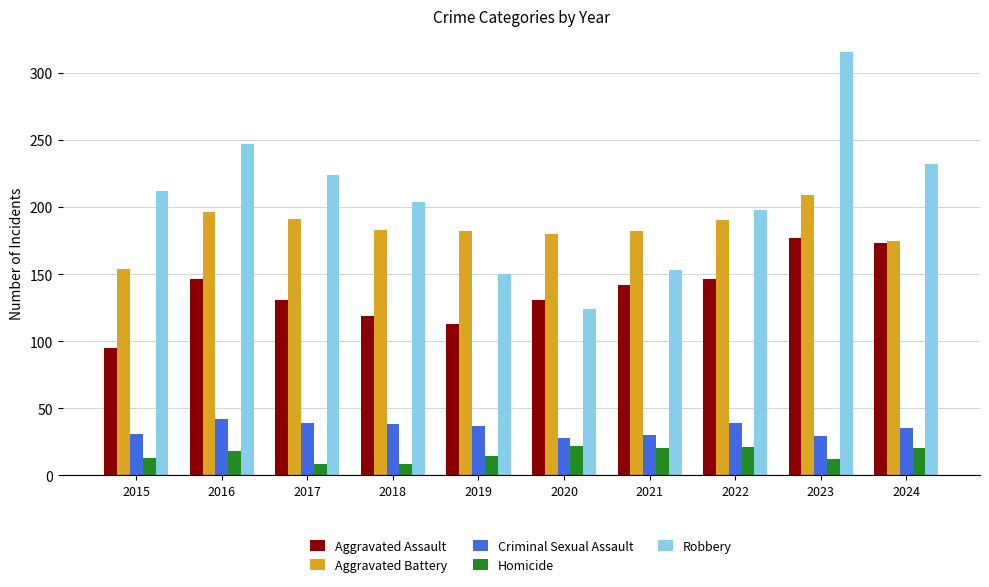

How many categories are shown in the chart?

10